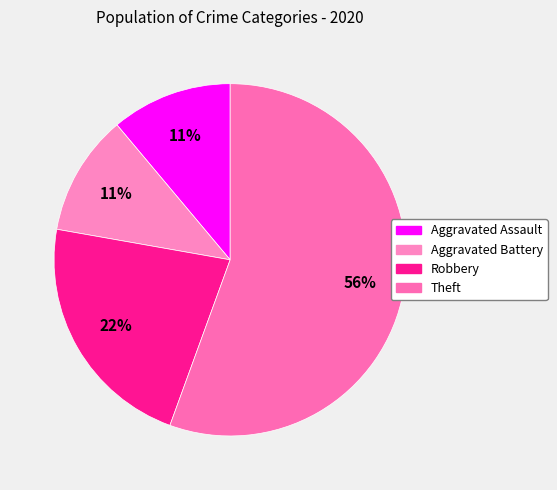

To the nearest percent, what is the difference between the Robbery and Theft slice percentages?

33%